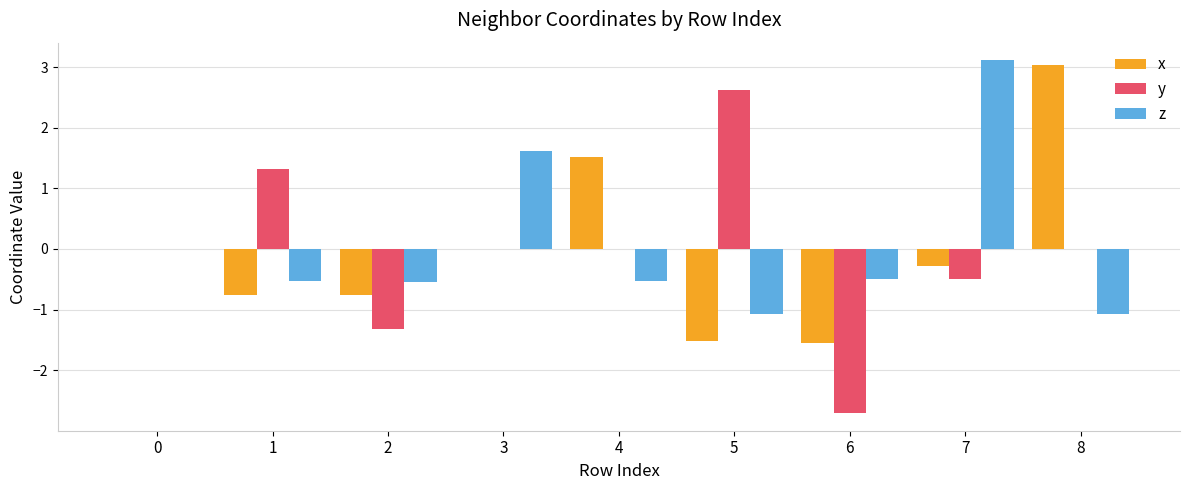

What is the total value across all series at 6?

-4.8